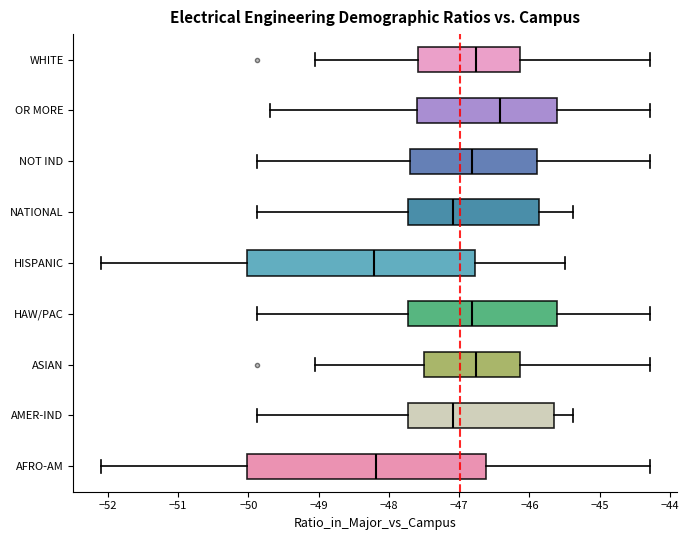

Where does the median line of the box for HAW/PAC sit on the x-axis? The values are not printed on the chart, so give them approximately, as read against the axis.

-46.8